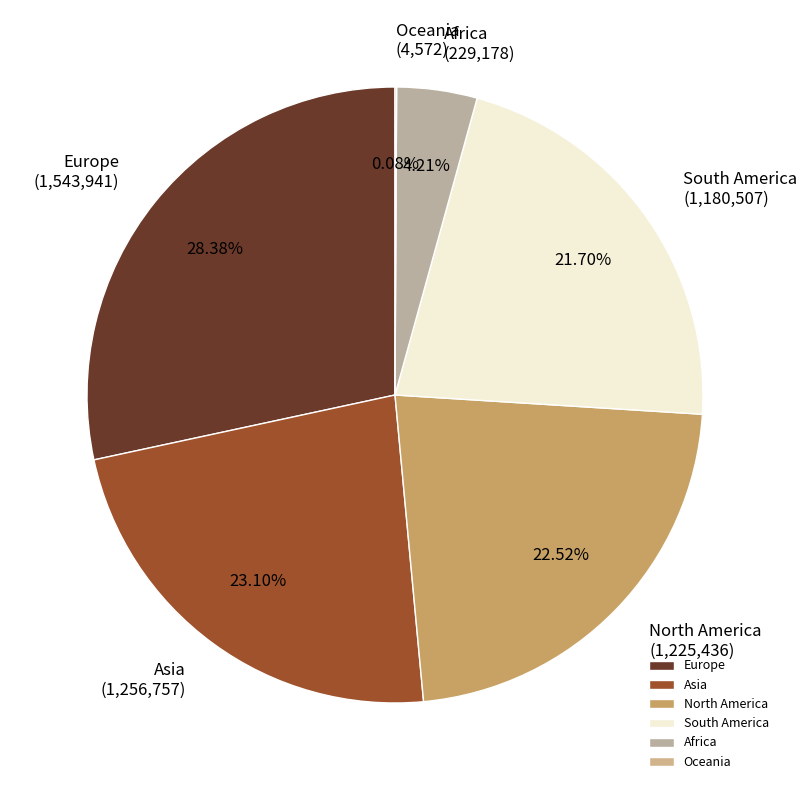

Which slice is the largest?

Europe